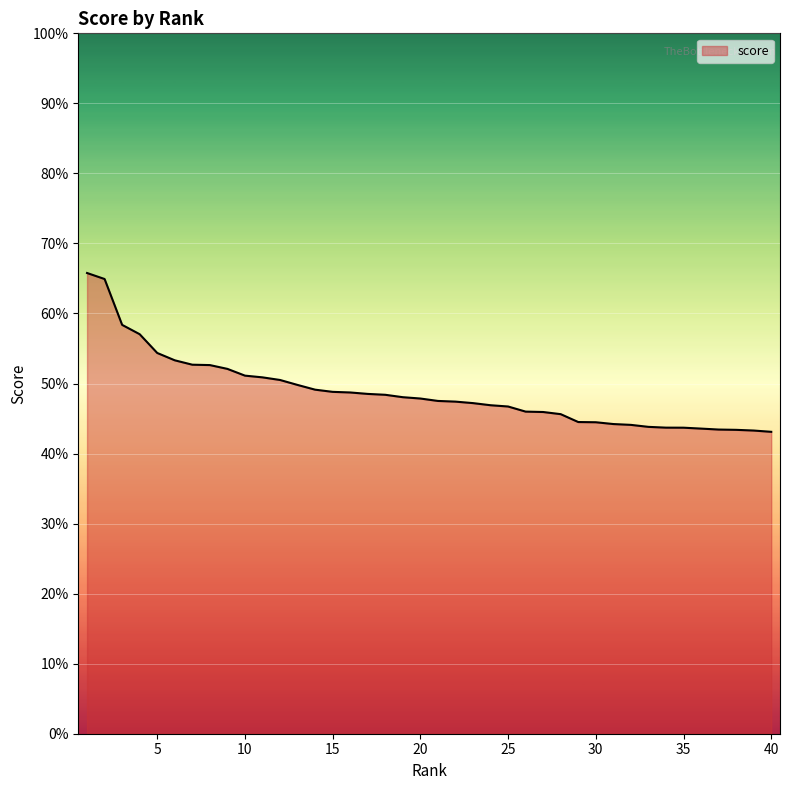

Reading left to right, extract all data points from this chart.

0.7	0.6	0.6	0.6	0.5	0.5	0.5	0.5	0.5	0.5	0.5	0.5	0.5	0.5	0.5	0.5	0.5	0.5	0.5	0.5	0.5	0.5	0.5	0.5	0.5	0.5	0.5	0.5	0.4	0.4	0.4	0.4	0.4	0.4	0.4	0.4	0.4	0.4	0.4	0.4